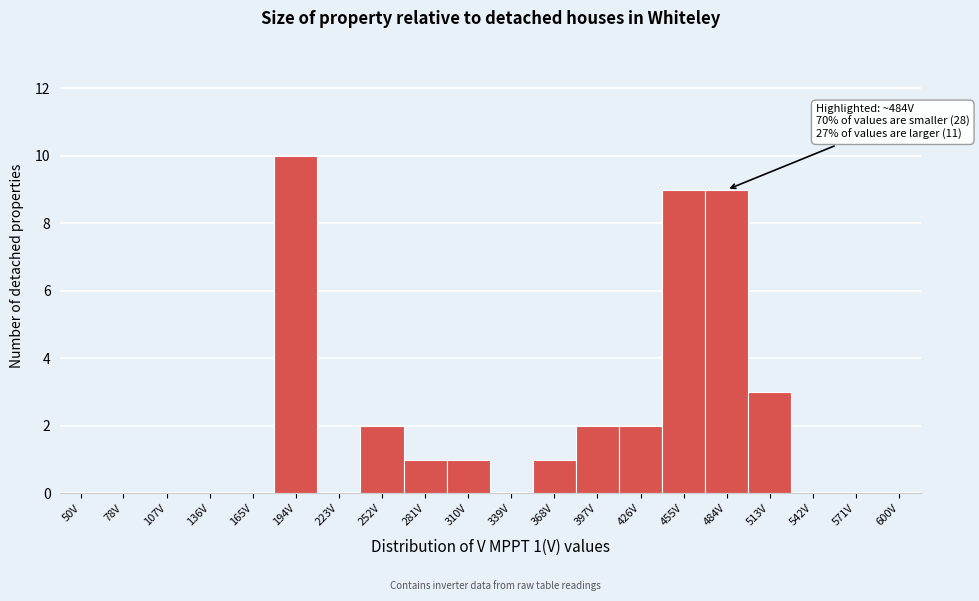

Reading left to right, transcribe all the data shown in this chart.

50V=0	78V=0	107V=0	136V=0	165V=0	194V=10	223V=0	252V=2	281V=1	310V=1	339V=0	368V=1	397V=2	426V=2	455V=9	484V=9	513V=3	542V=0	571V=0	600V=0